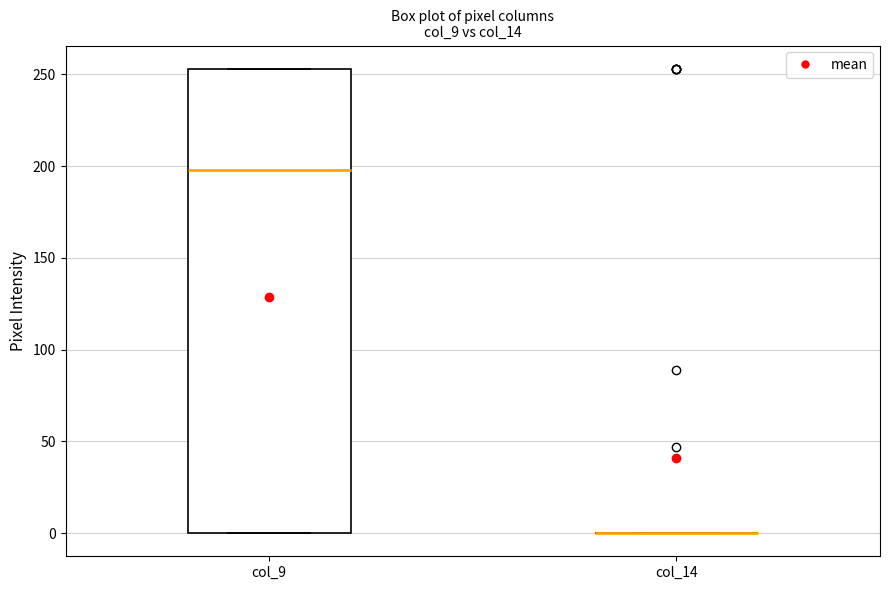

Reading left to right, transcribe this box plot: for each box, give where its median line is, the range the box spans, and where its two whiskers end, as read against the y-axis. The values are not printed on the chart, so give them approximately, as read against the axis.

col_9: median 200, box 0 to 255, whiskers 0 to 255
col_14: box collapsed to a line at 0, whiskers 0 to 0